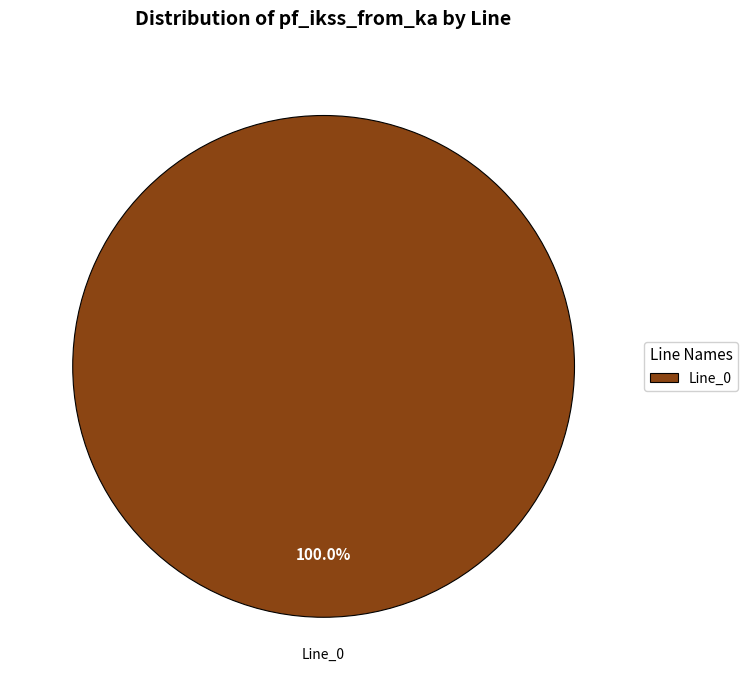

Which category accounts for the majority?

Line_0